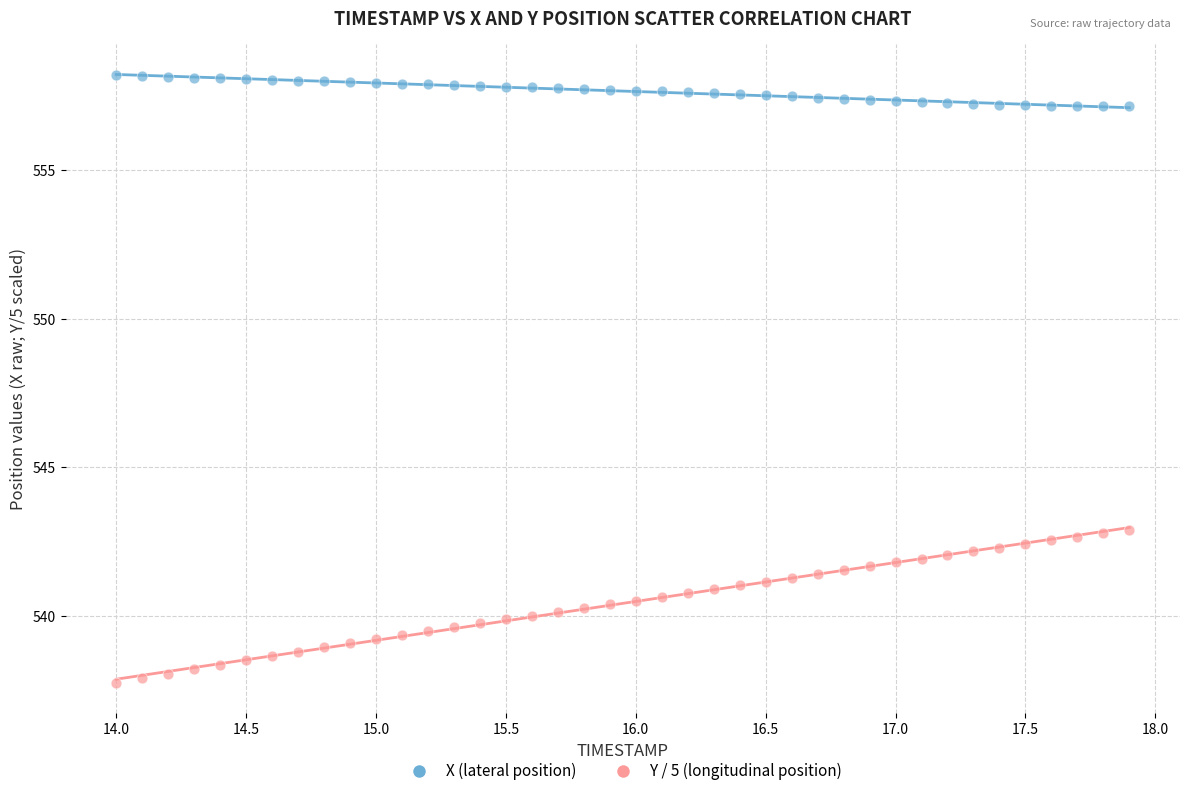

Which series contains the highest Y value?

X (lateral position)